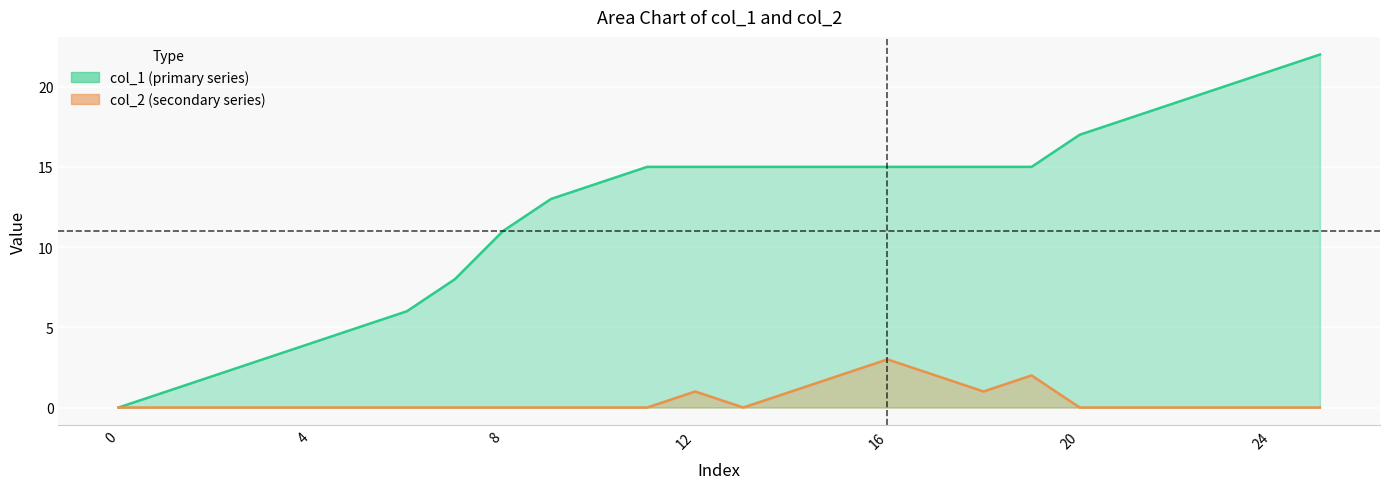

At which label does col_1 first exceed 15?

20